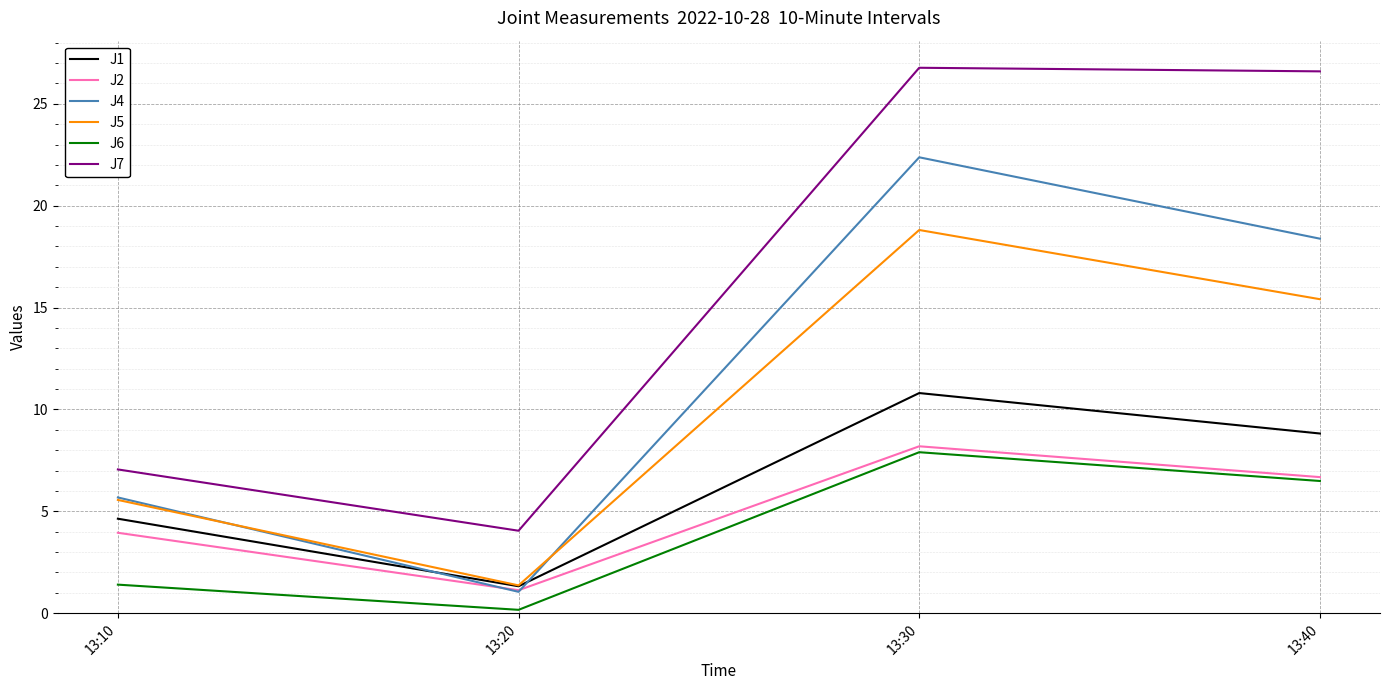

What are all the series names shown in the legend?

J1, J2, J4, J5, J6, J7